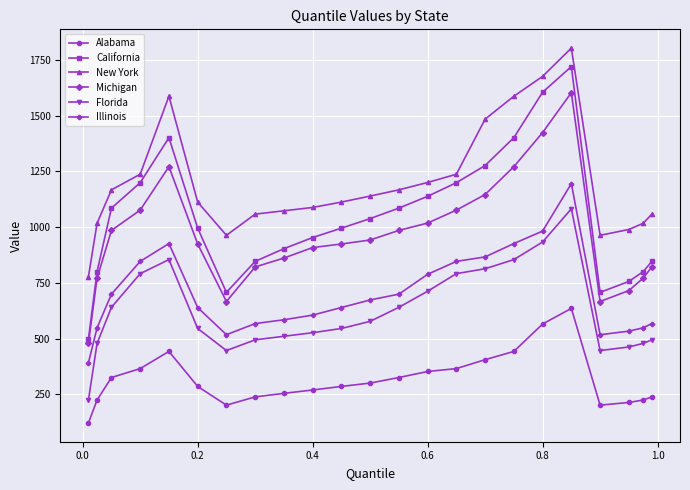

What is the average value of the Alabama series?

316